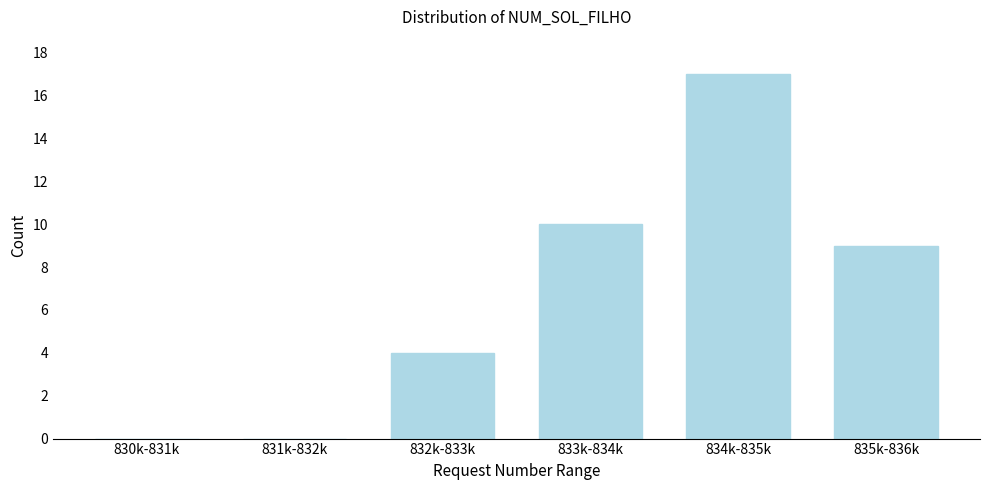

Reading left to right, what are all the values shown in this chart?

830k-831k=0	831k-832k=0	832k-833k=4	833k-834k=10	834k-835k=17	835k-836k=9